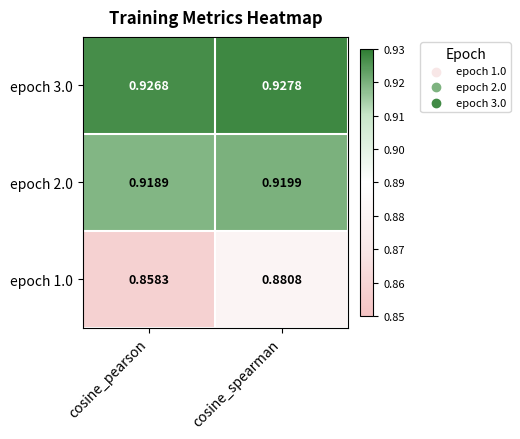

Which category has the lowest value across all series?

cosine_pearson